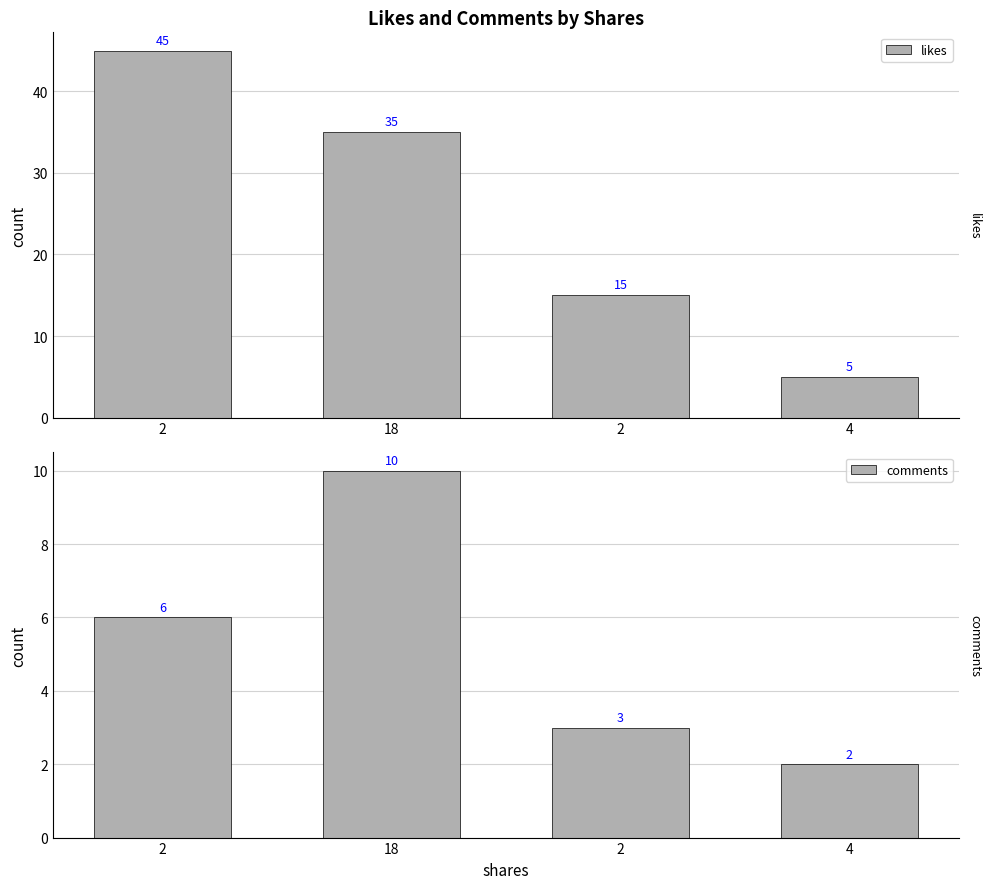

Rank the categories by likes value from highest to lowest.

2, 18, 2, 4